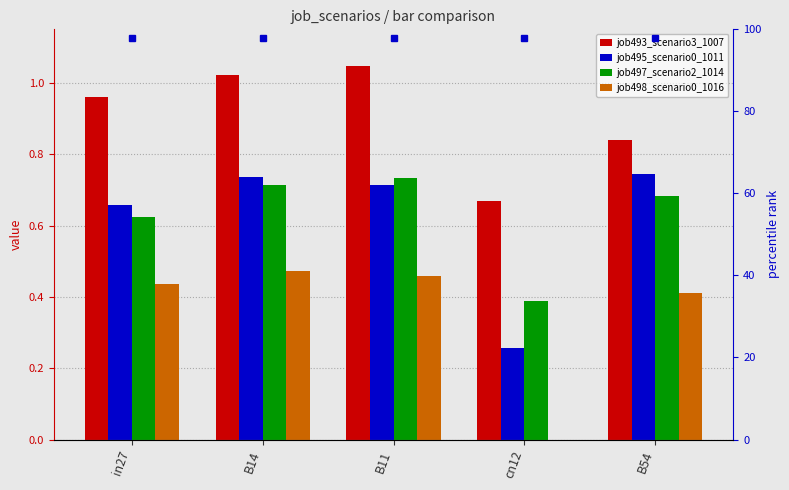

At which category is the sum across all series the highest?

B11